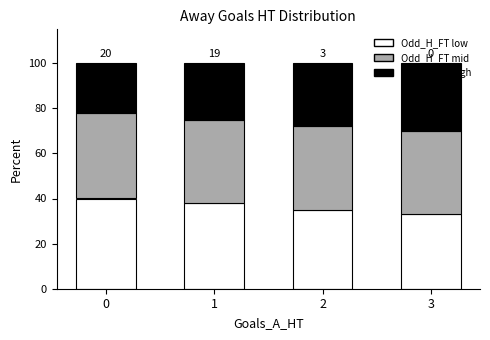

What is the total value across all series at 0?

100